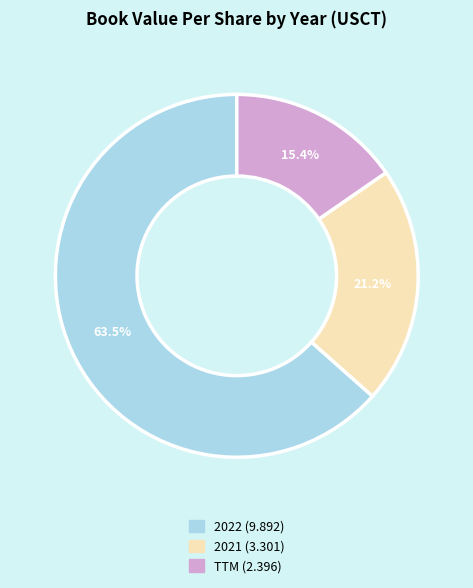

How many slices are in this pie chart?

3